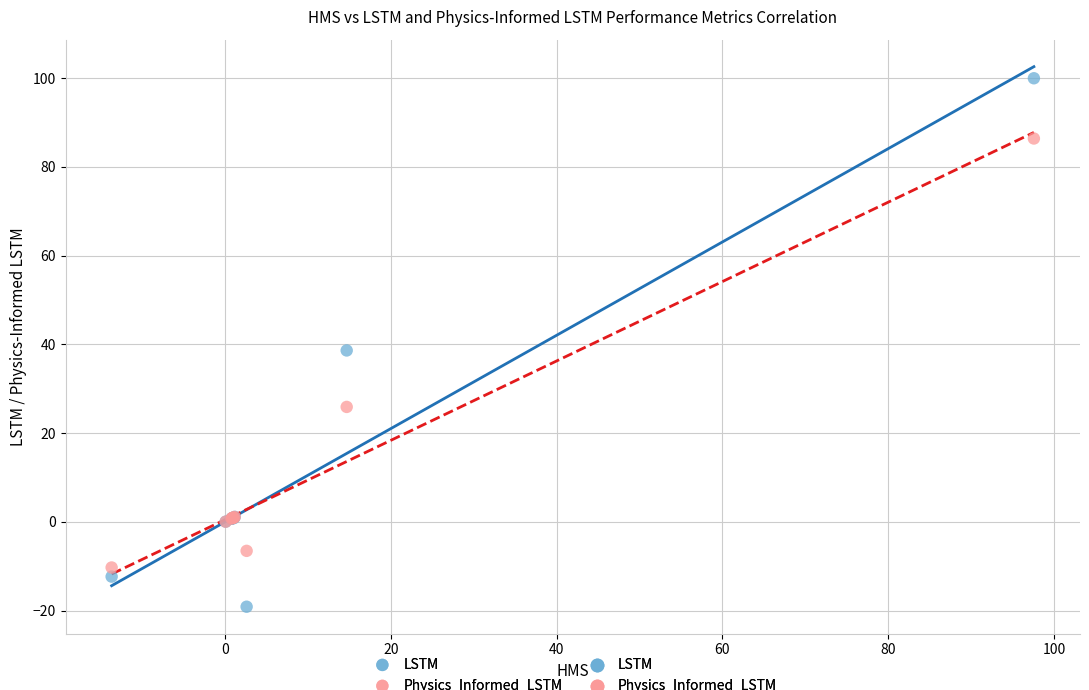

Which series reaches the minimum Y coordinate?

LSTM